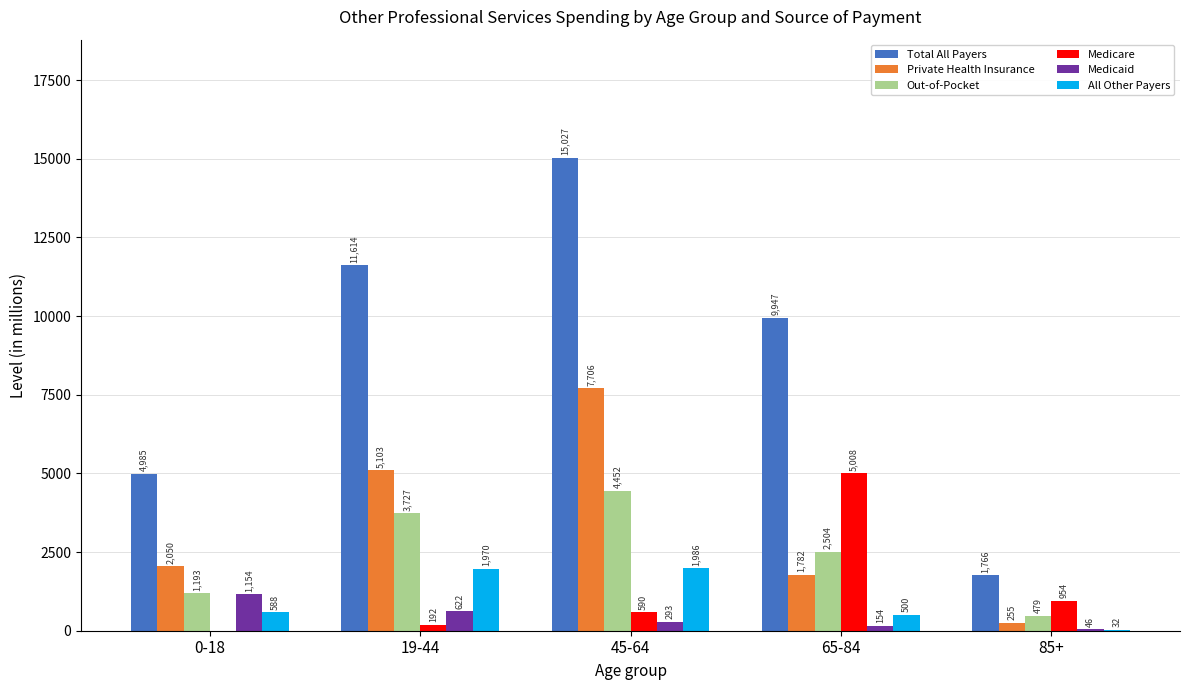

Is it true that Total All Payers equals 20457 at 45-64?

False